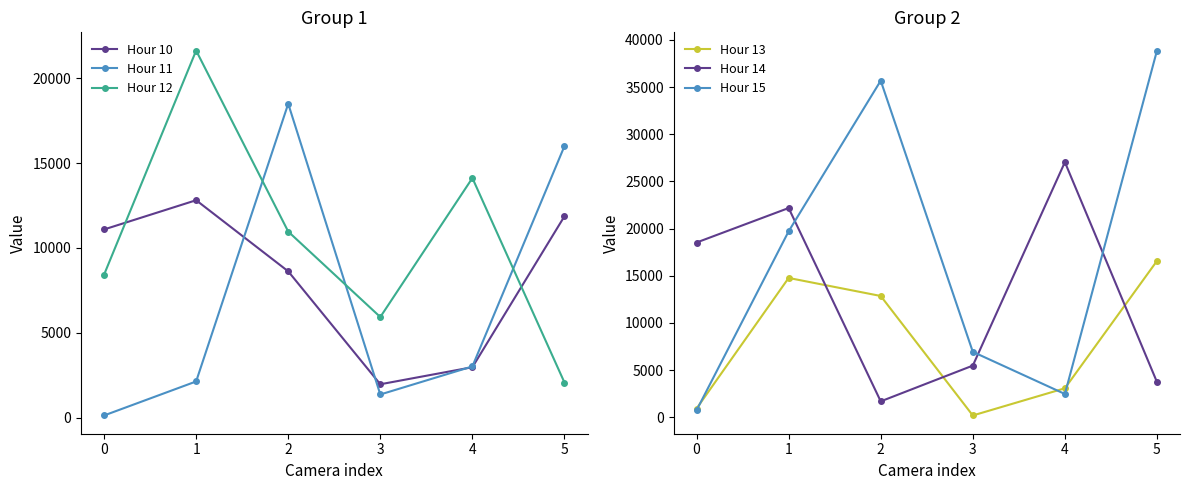

Reading right to left, what are all the values shown in this chart?

Hour 10: 11868	2967	1961	8619	12812	11088
Hour 11: 16005	3013	1359	18500	2127	121
Hour 12: 2063	14120	5926	10963	21634	8420
Hour 13: 16575	3079	197	12859	14770	932
Hour 14: 3738	27039	5482	1693	22178	18523
Hour 15: 38862	2473	6940	35671	19709	743